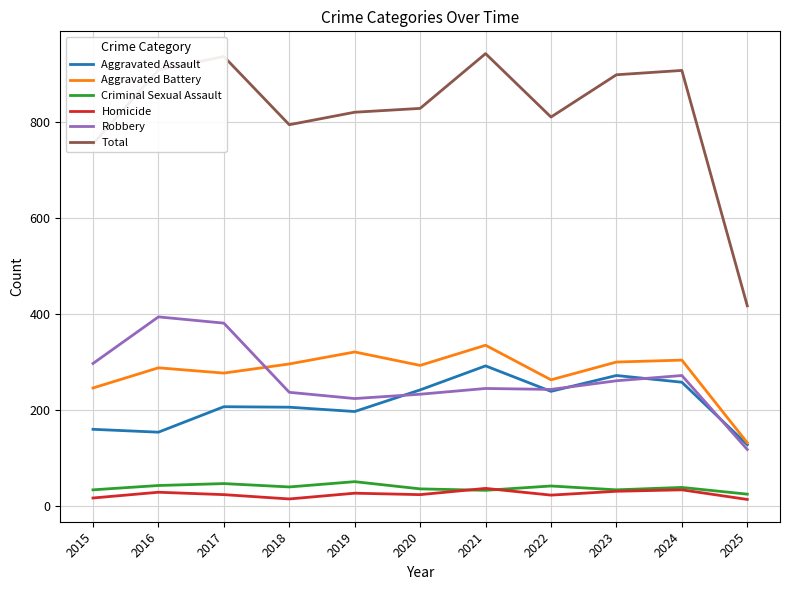

True or false: Aggravated Battery and Criminal Sexual Assault intersect in this chart.

False